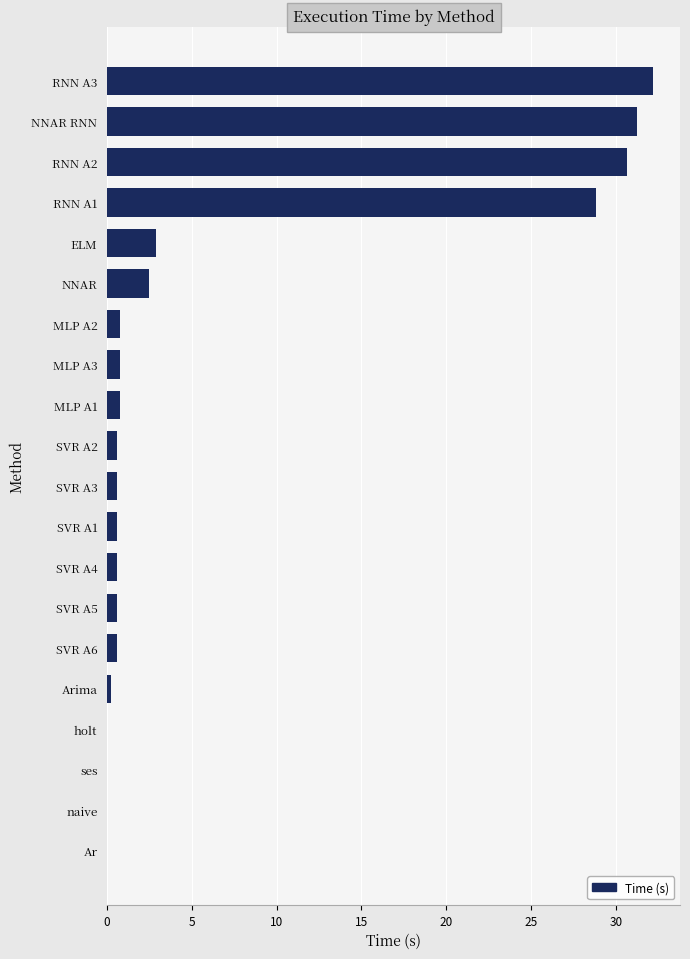

What is the sum of all values?

134.2